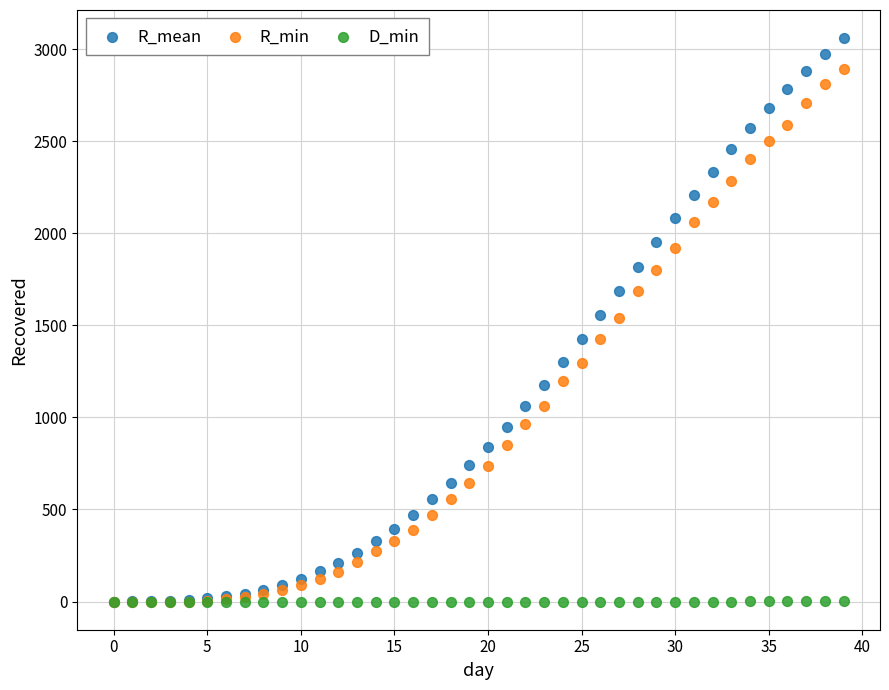

Which series contains the highest Y value?

R_mean